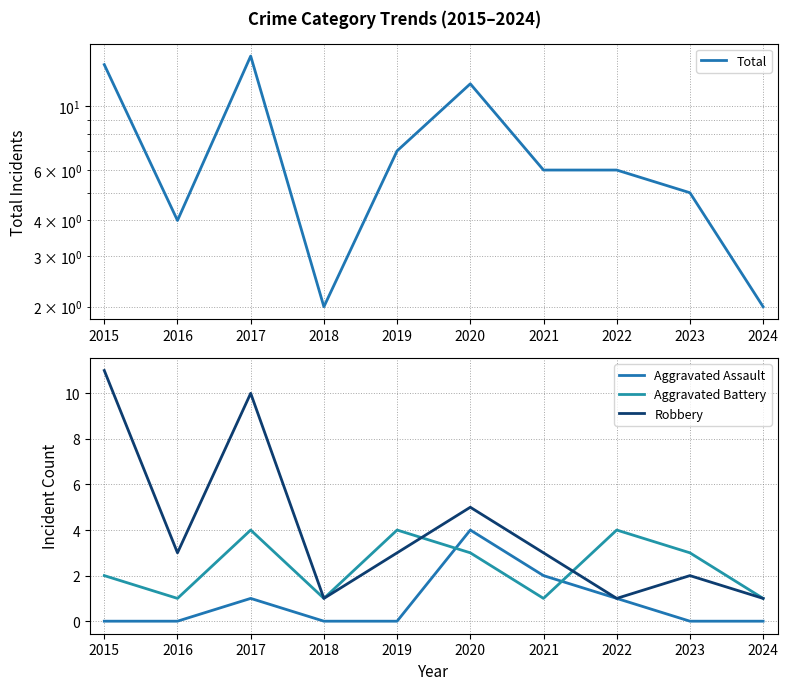

At which label is Aggravated Battery closest to 2?

2015